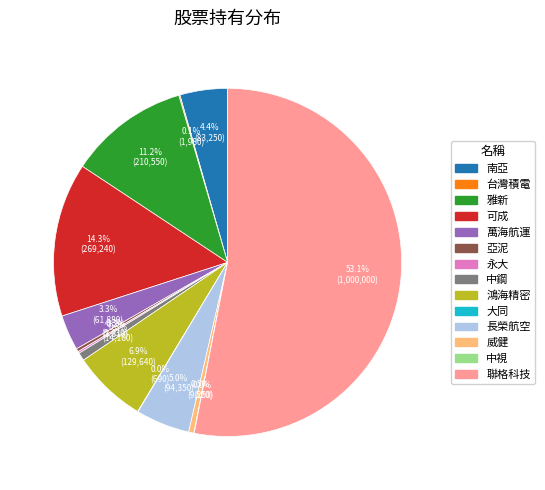

How much of the chart is everything except 威健?

99.5%